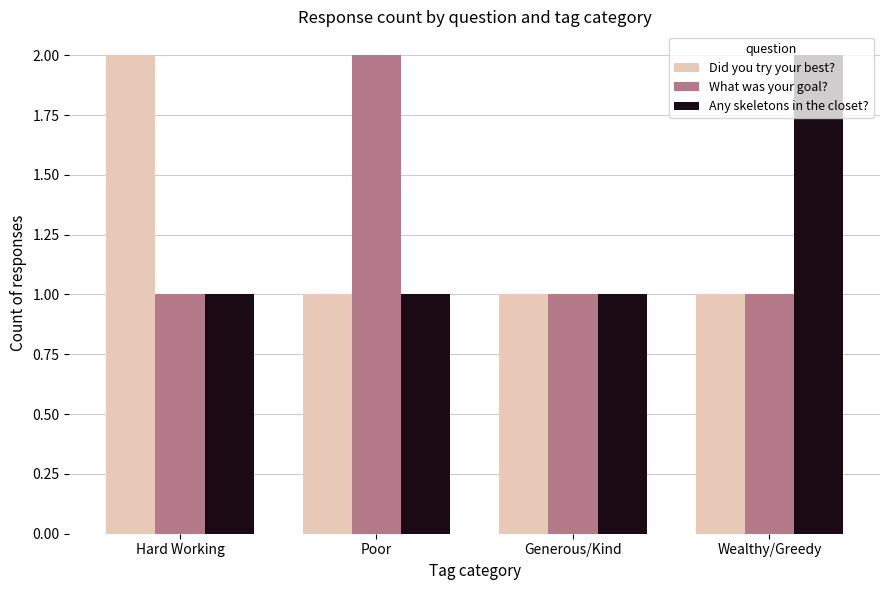

What is the lowest value of the Did you try your best? series?

1